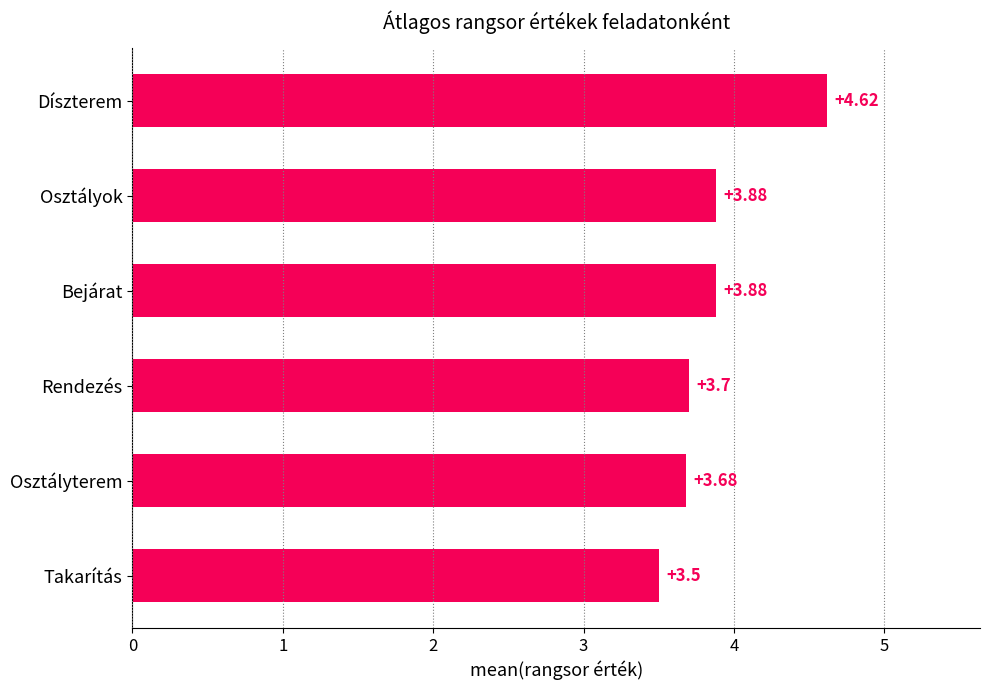

Which label corresponds to the largest value in the chart?

Díszterem